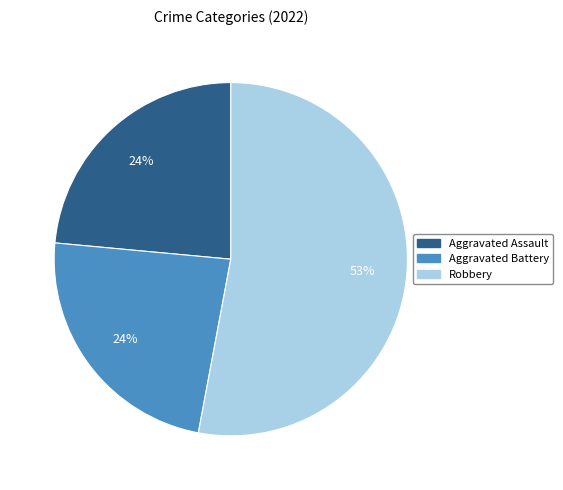

Is there a majority slice in this chart?

Yes